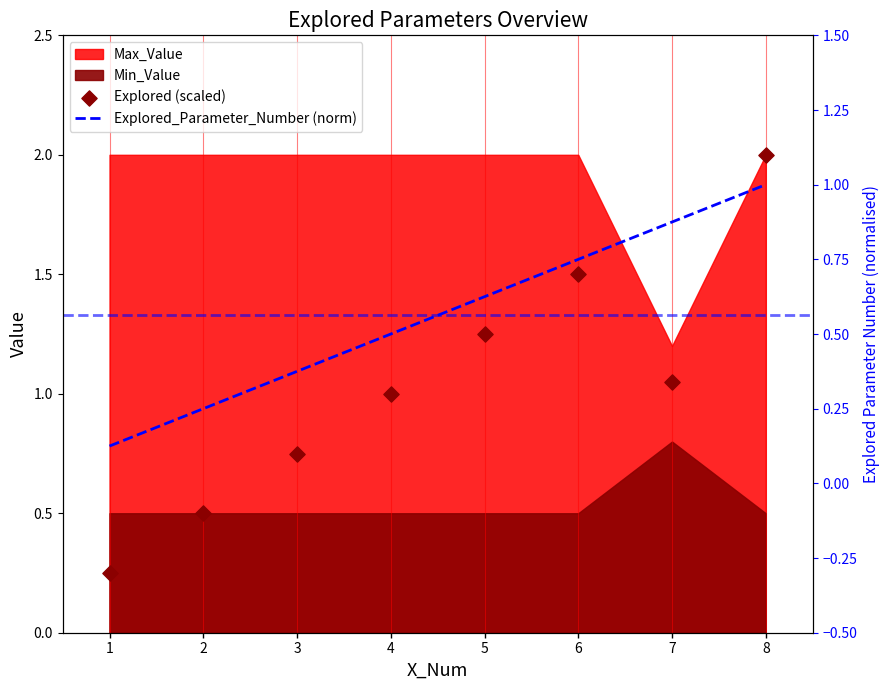

Is the value of Explored (scaled) at 1 greater than the value of Explored_Parameter_Number (norm) at 5?

No